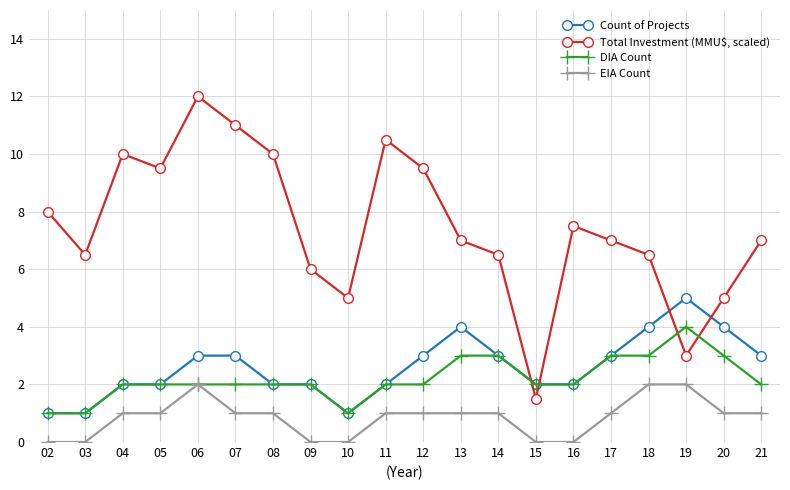

True or false: Total Investment (MMU$, scaled) has a value of 7.0 at 17.

True